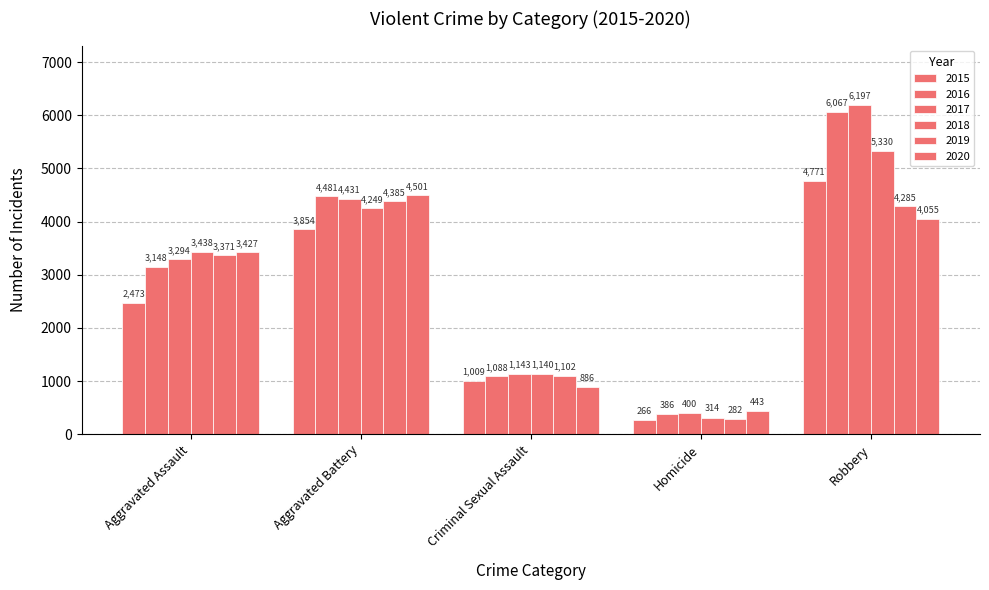

How many categories are shown in the chart?

5